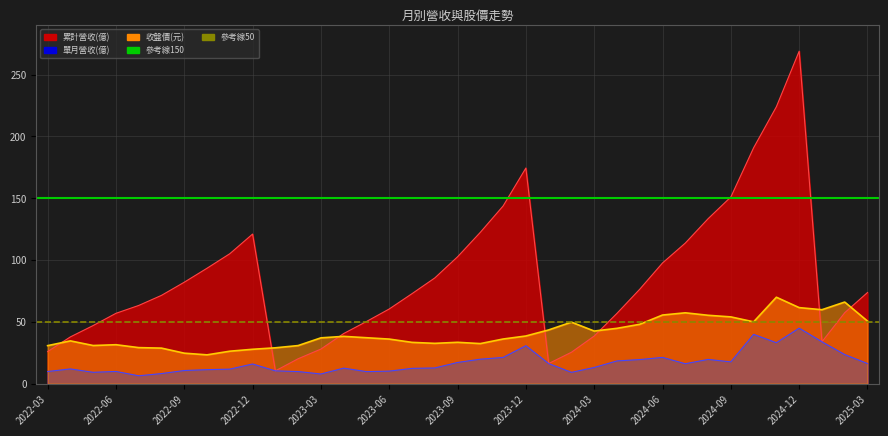

Does the chart display data point markers on the line(s)?

No